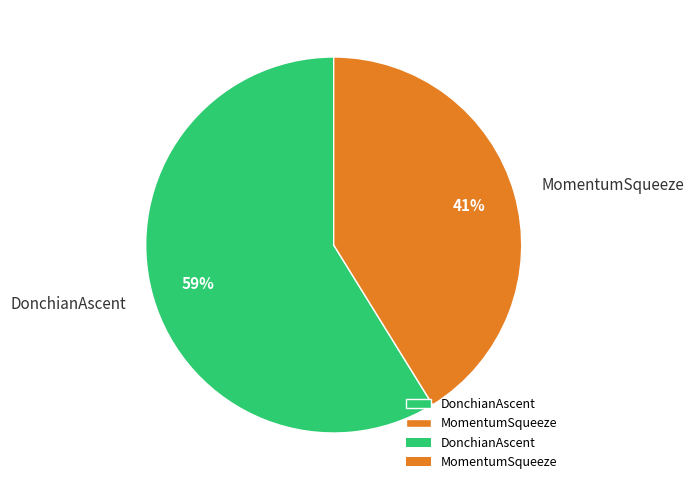

The MomentumSqueeze slice represents 41% of the pie. True or false?

True